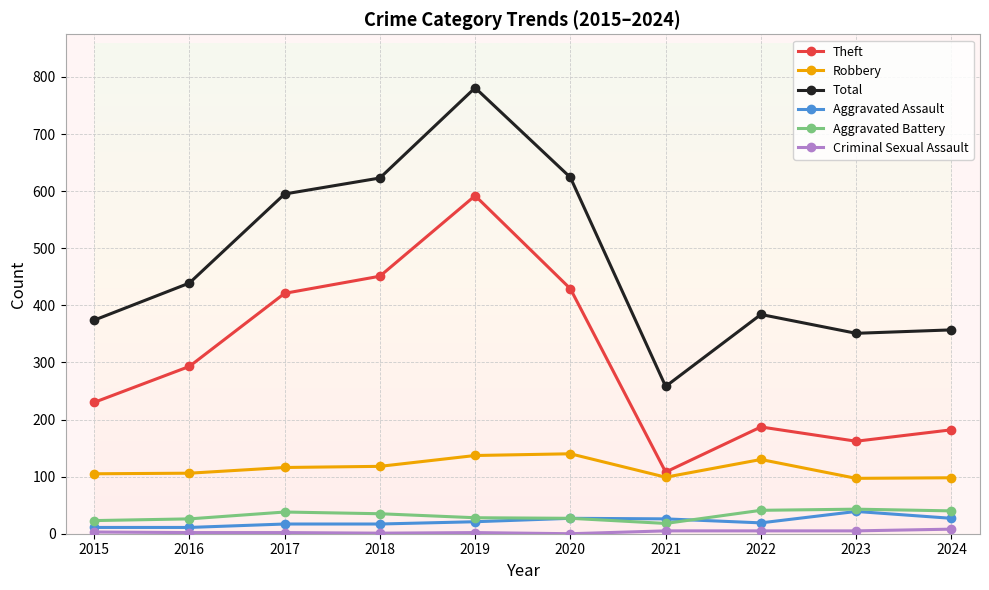

The Aggravated Assault series shows 17 at 2017. True or false?

True